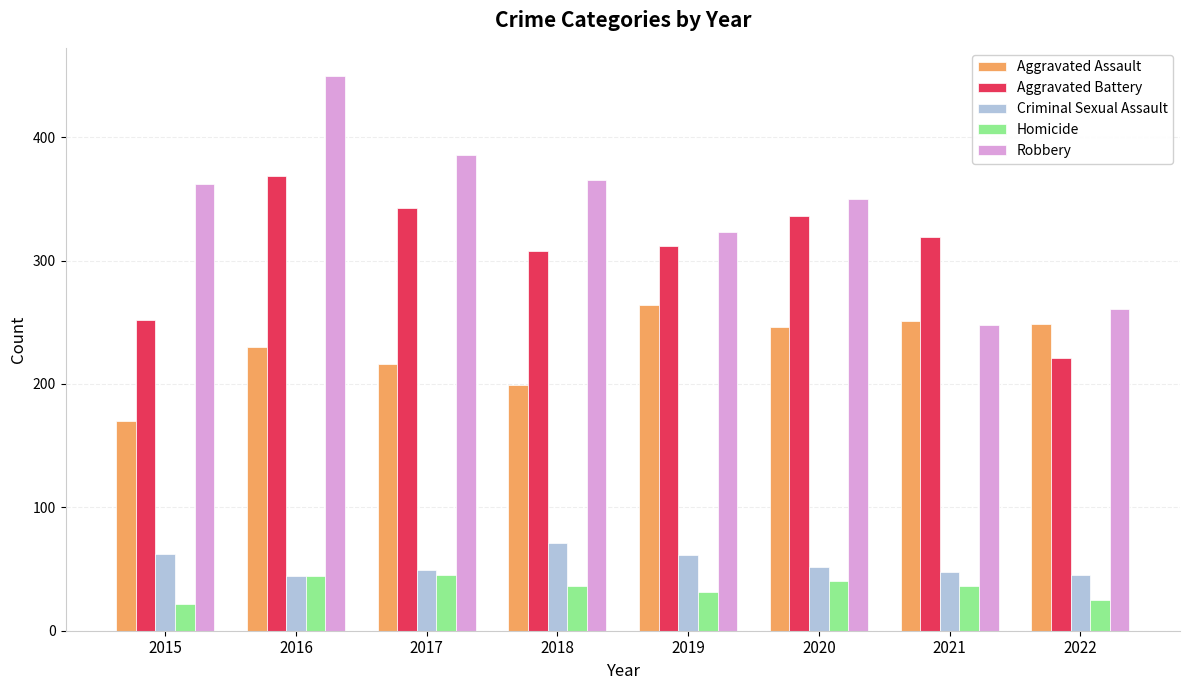

The value of Aggravated Battery at 2021 is 319. True or false?

True